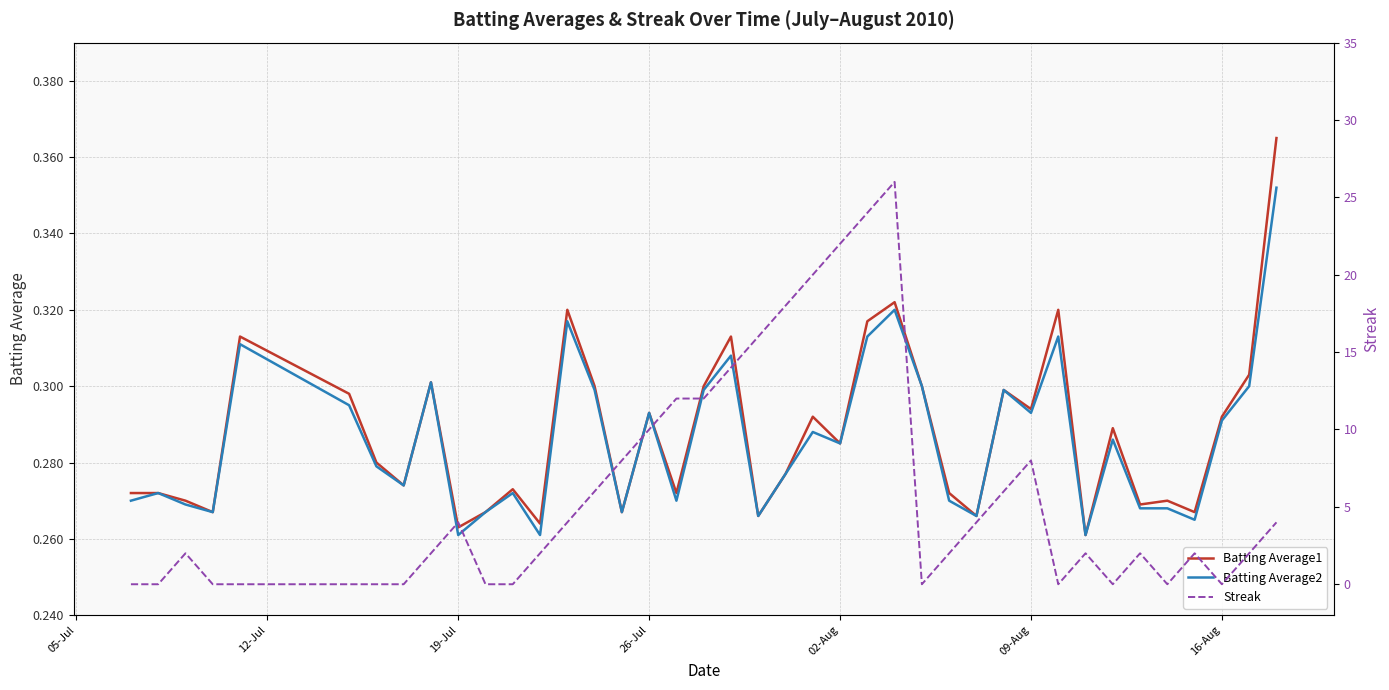

True or false: Batting Average2 and Batting Average1 intersect in this chart.

False